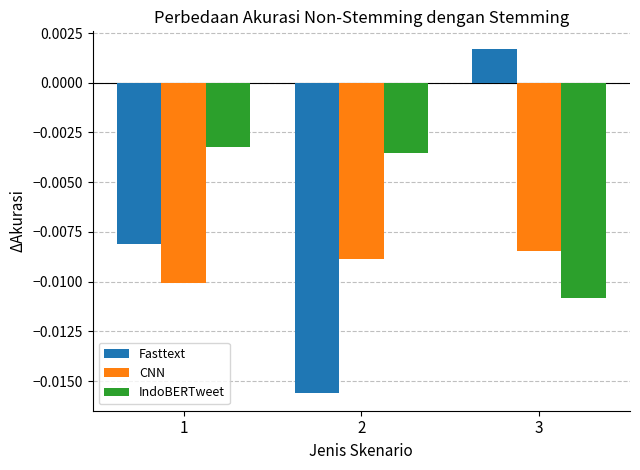

Which category has the highest value in the IndoBERTweet series?

1